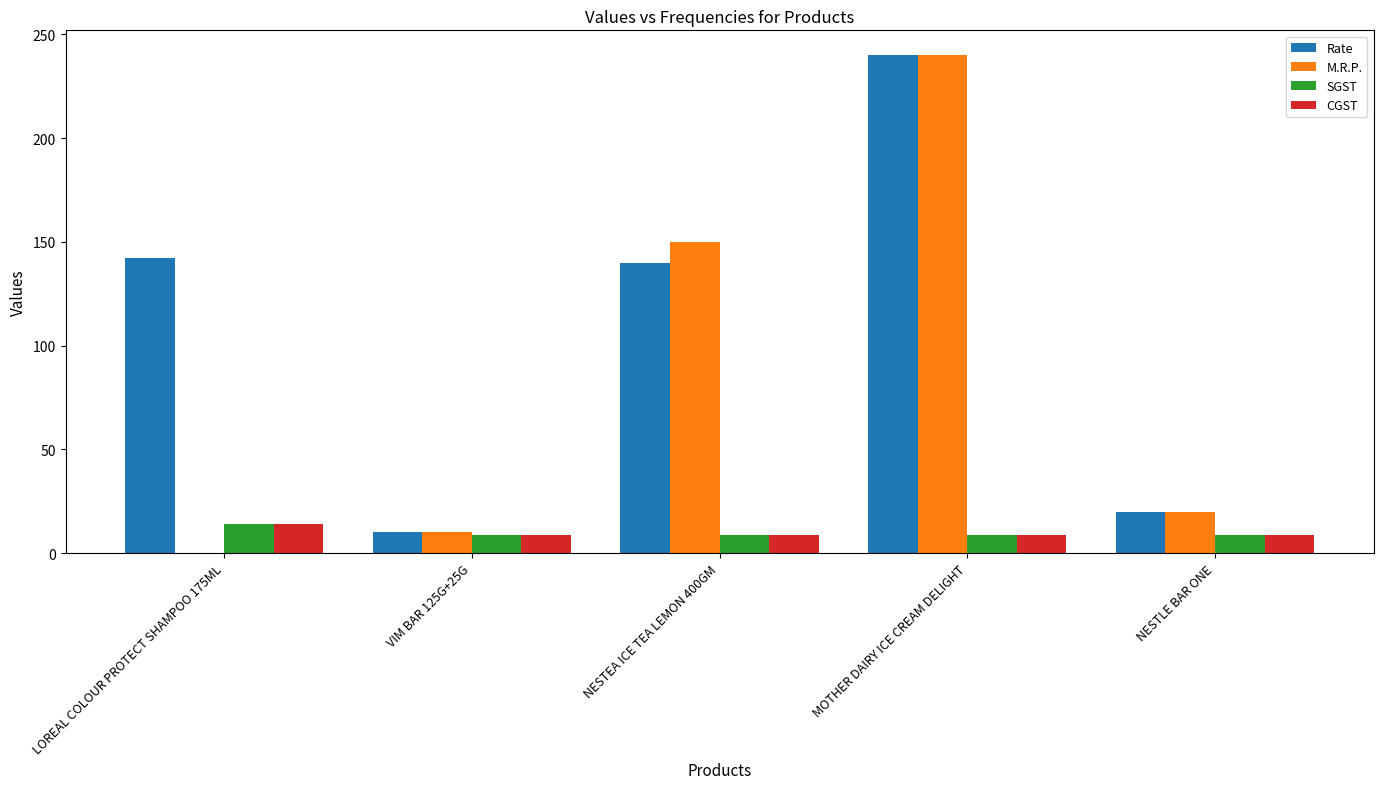

Reading right to left, extract all data points from this chart.

Rate: NESTLE BAR ONE=20.0	MOTHER DAIRY ICE CREAM DELIGHT=240.0	NESTEA ICE TEA LEMON 400GM=140.0	VIM BAR 125G+25G=10.0	LOREAL COLOUR PROTECT SHAMPOO 175ML=142.5
M.R.P.: NESTLE BAR ONE=20.0	MOTHER DAIRY ICE CREAM DELIGHT=240.0	NESTEA ICE TEA LEMON 400GM=150.0	VIM BAR 125G+25G=10.0	LOREAL COLOUR PROTECT SHAMPOO 175ML=0.0
SGST: NESTLE BAR ONE=9.0	MOTHER DAIRY ICE CREAM DELIGHT=9.0	NESTEA ICE TEA LEMON 400GM=9.0	VIM BAR 125G+25G=9.0	LOREAL COLOUR PROTECT SHAMPOO 175ML=14.0
CGST: NESTLE BAR ONE=9.0	MOTHER DAIRY ICE CREAM DELIGHT=9.0	NESTEA ICE TEA LEMON 400GM=9.0	VIM BAR 125G+25G=9.0	LOREAL COLOUR PROTECT SHAMPOO 175ML=14.0